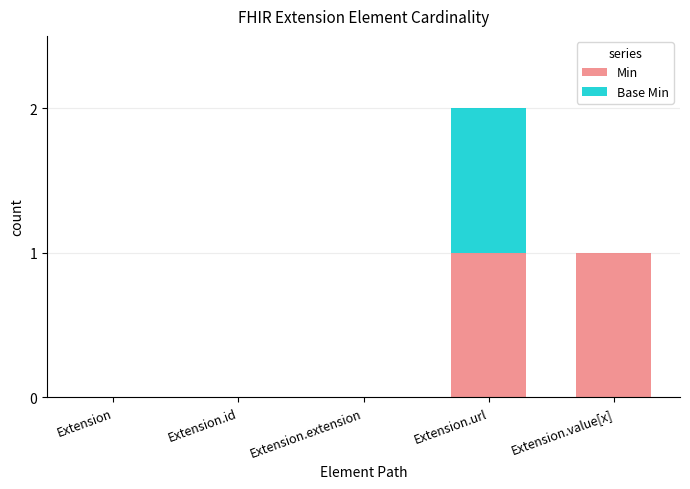

True or false: Min has a value of 1 at Extension.value[x].

True